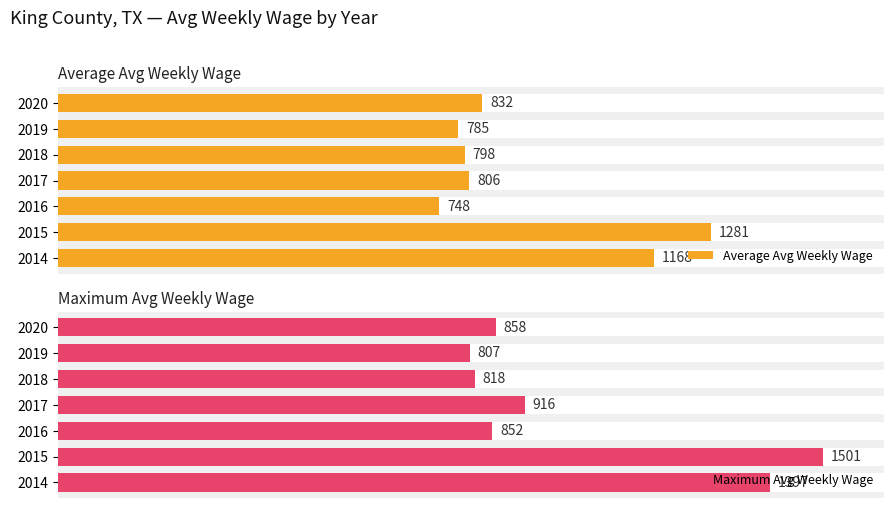

Count the number of categories in the chart.

7